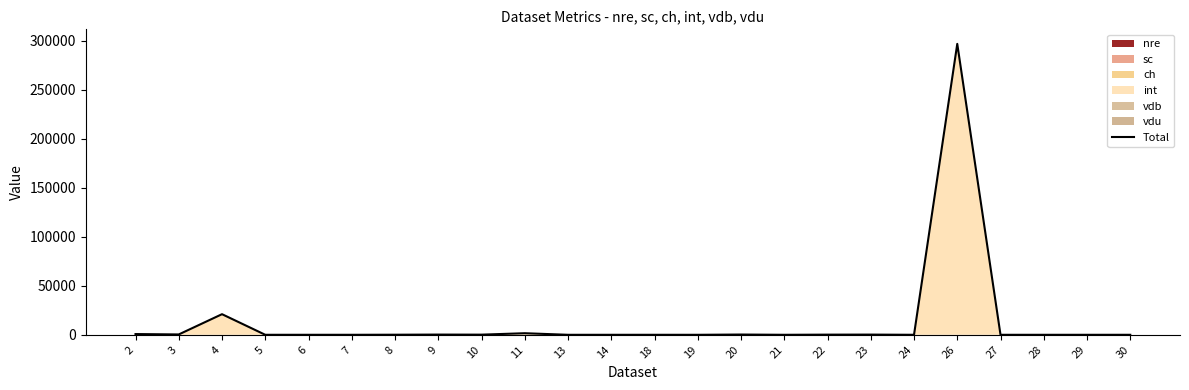

Which has a higher value, 24 or 19?

24